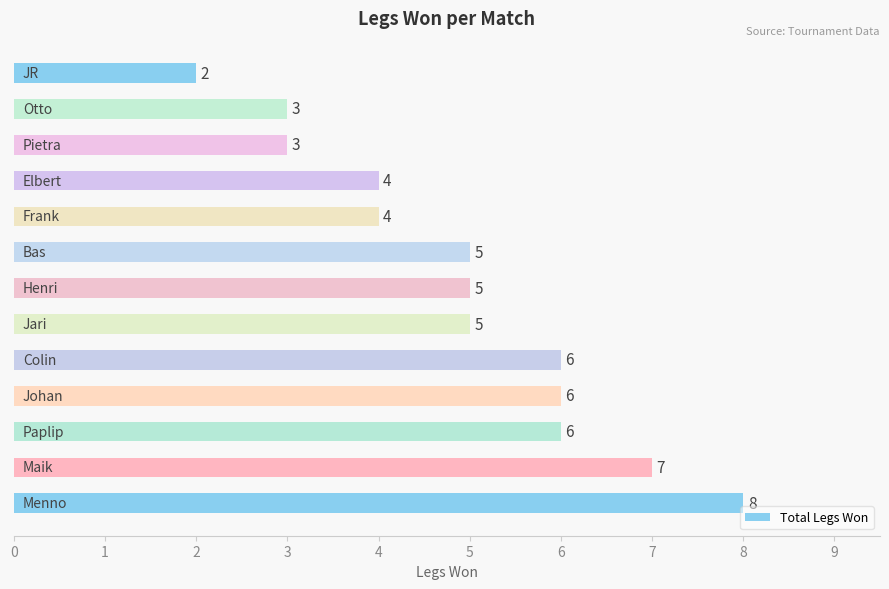

What is the sum of all values?

64